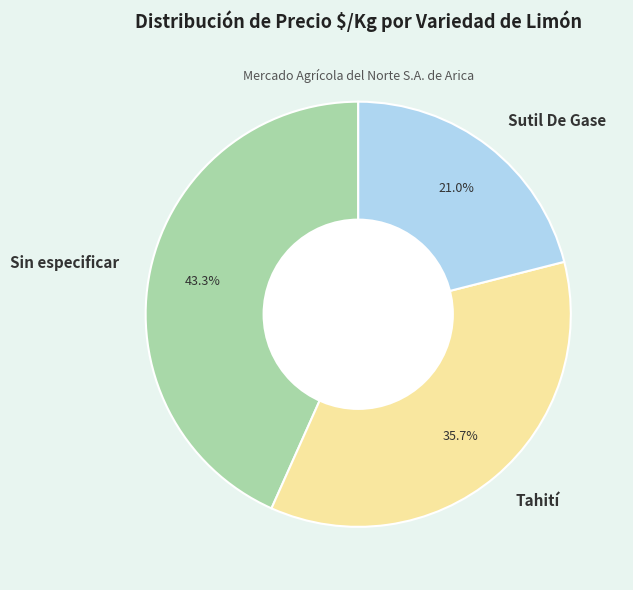

Does any single category account for the majority?

No